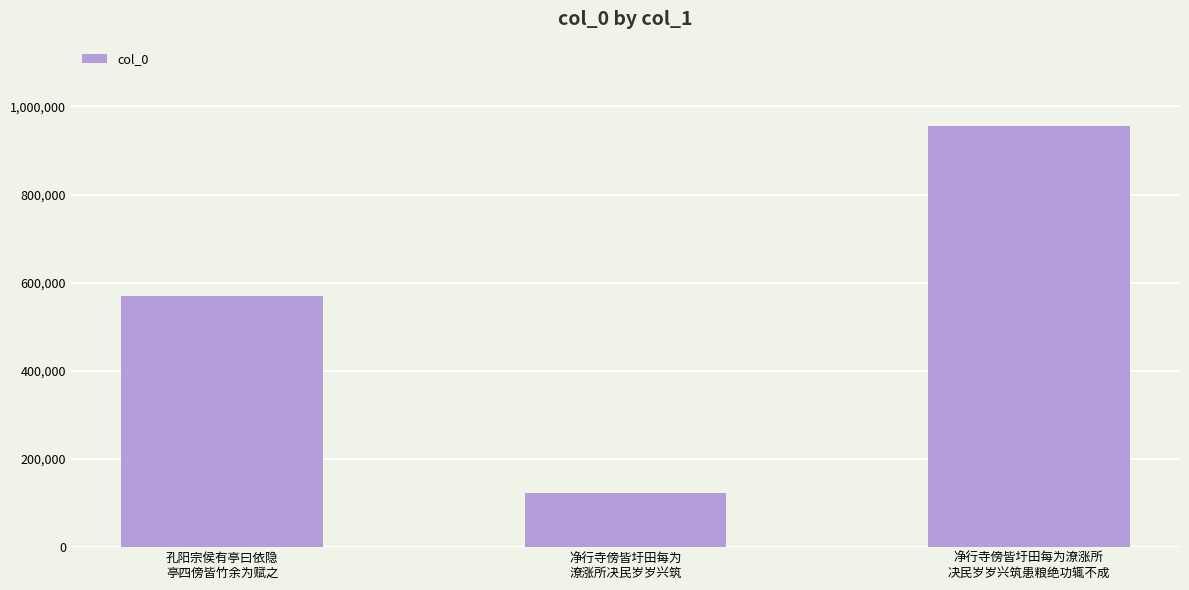

Which label corresponds to the largest value in the chart?

净行寺傍皆圩田每为潦涨所
决民岁岁兴筑患粮绝功辄不成